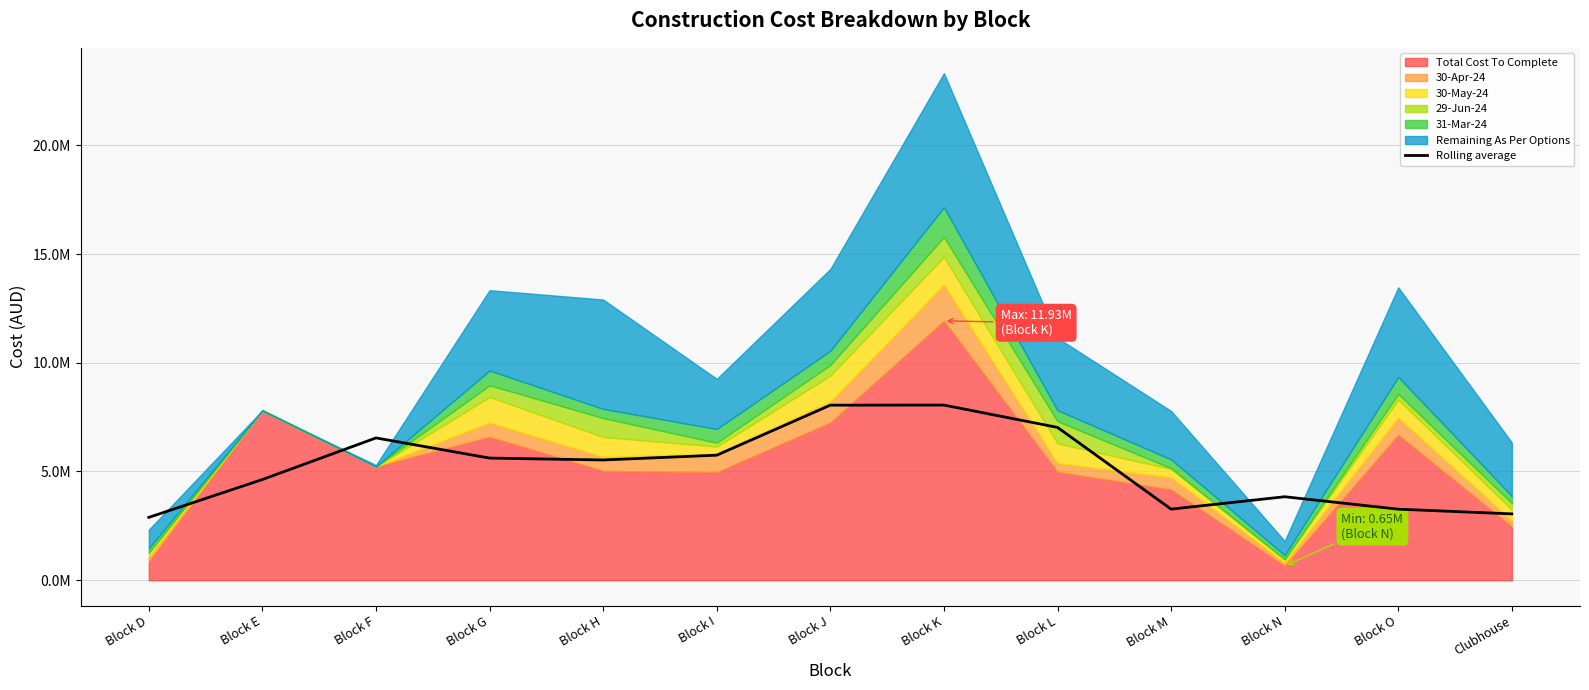

Does the chart display data point markers on the line(s)?

No